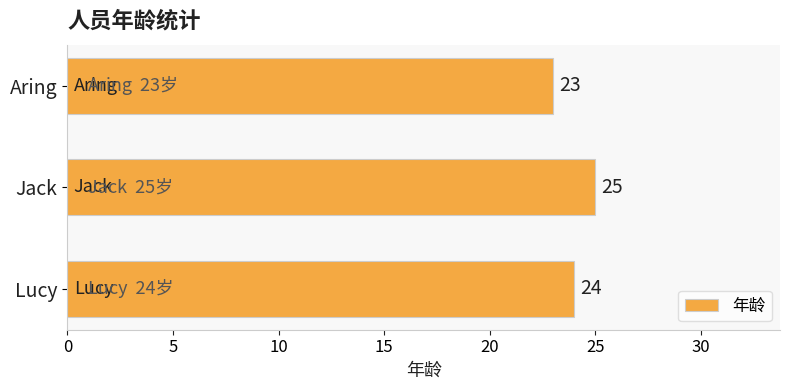

Between Aring and Lucy, which is larger?

Lucy